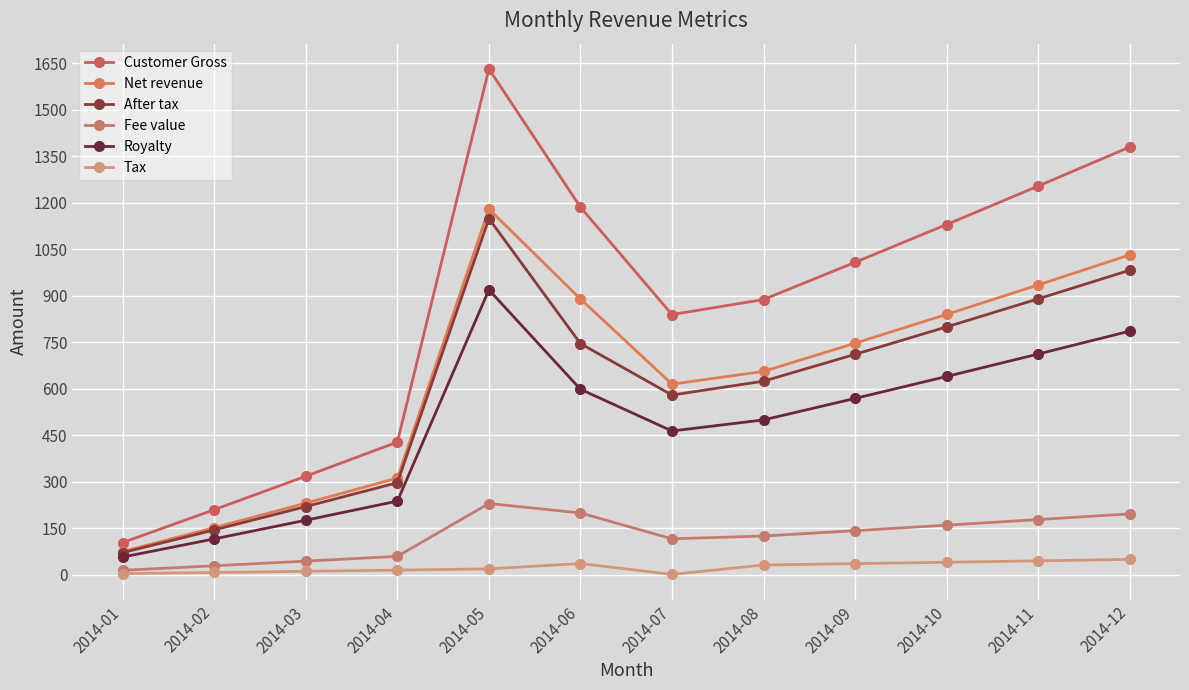

At which category is the sum across all series the highest?

2014-05